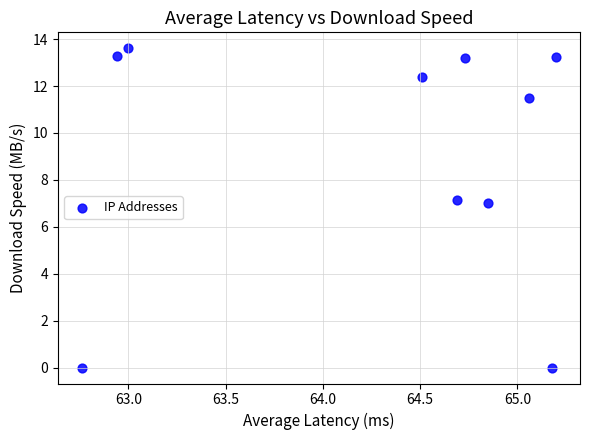

What is the range of X values (max minus min)?

2.4